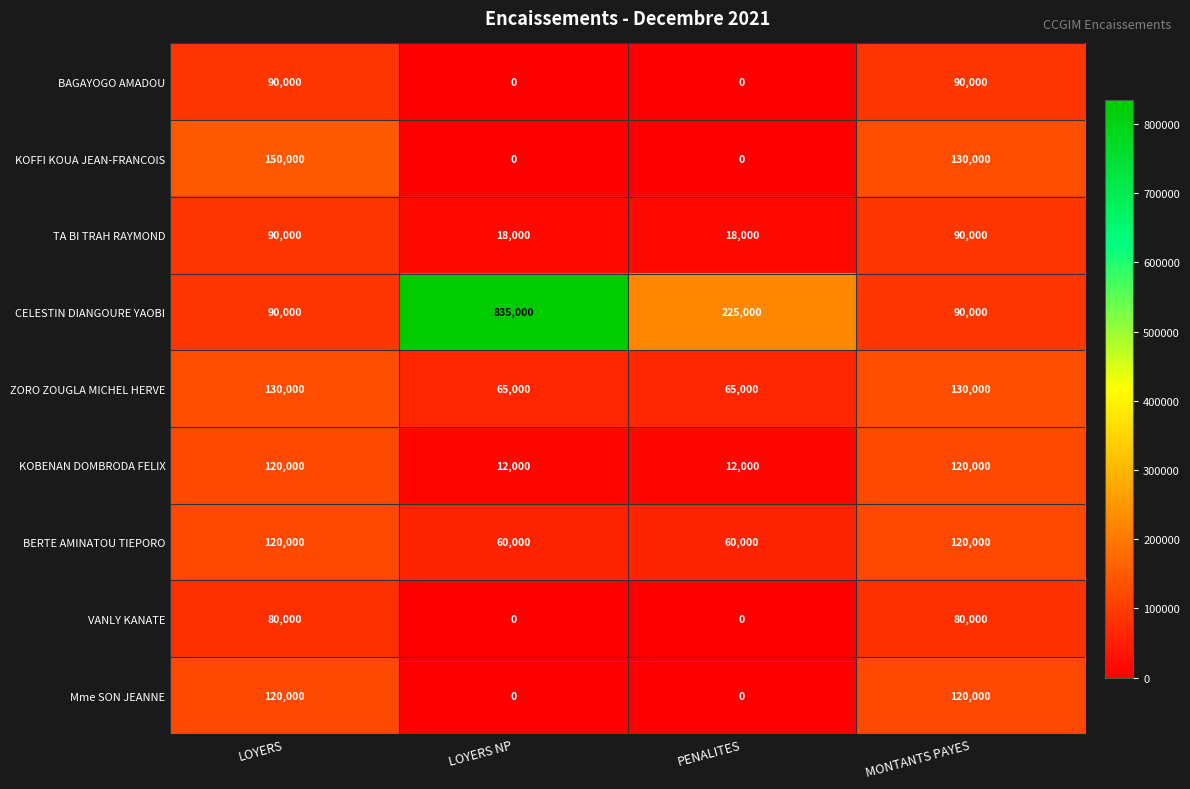

What is the greatest value displayed?

835000